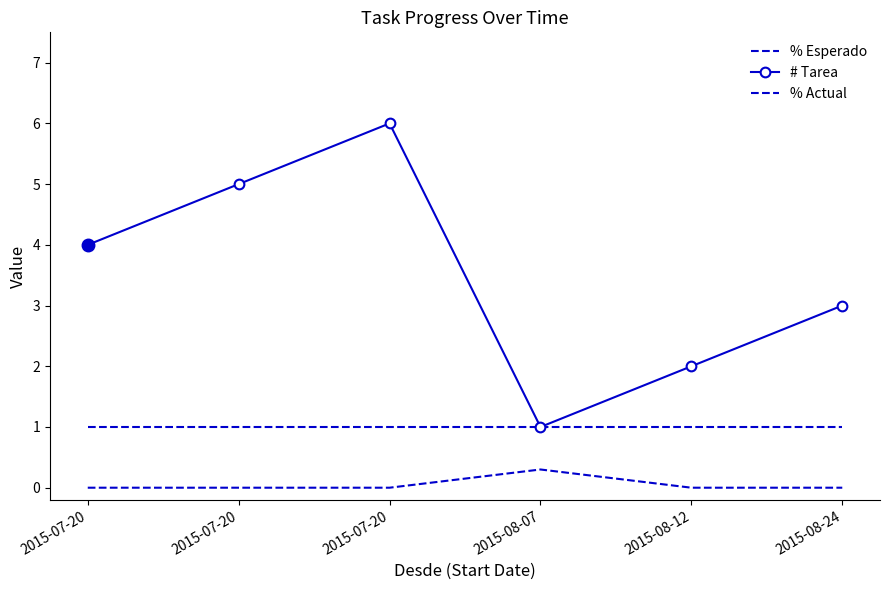

True or false: % Actual and # Tarea intersect in this chart.

False